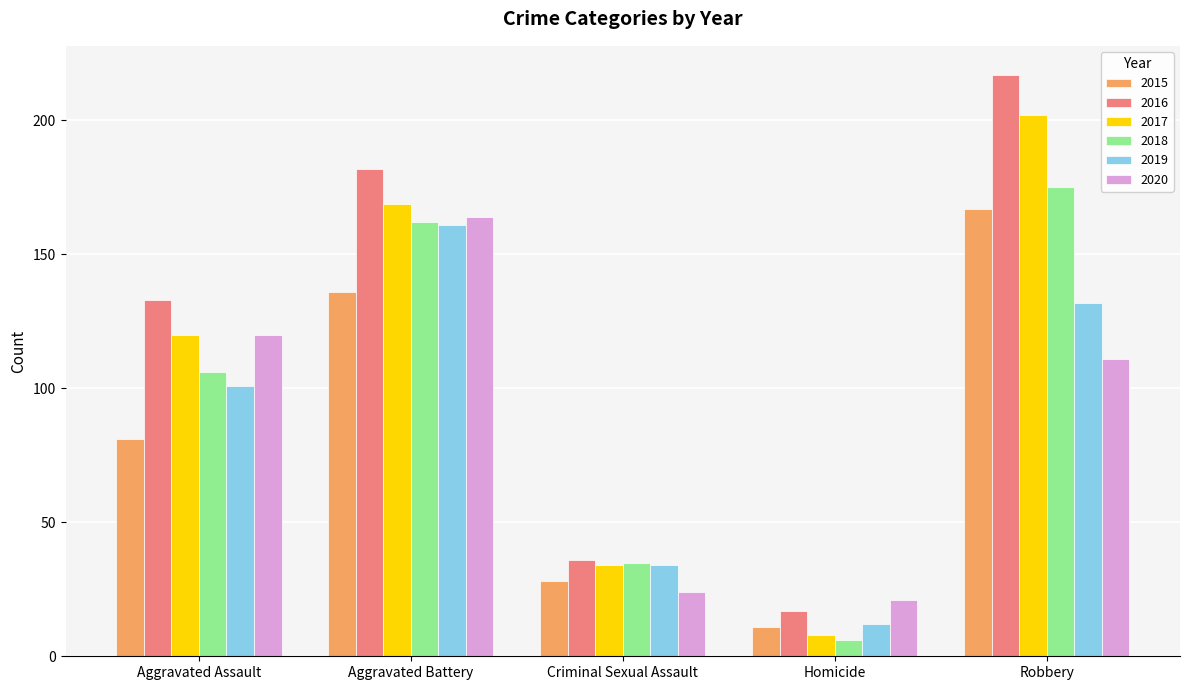

What position from the left is Homicide?

4